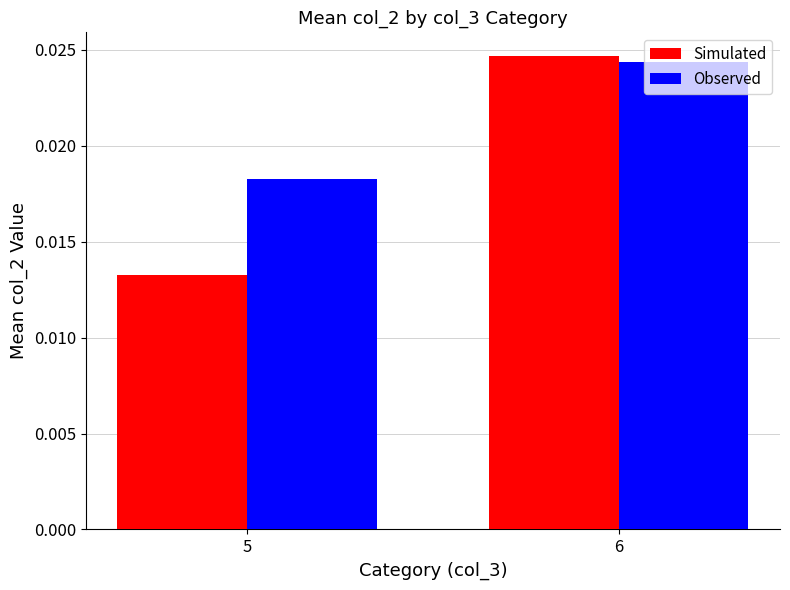

Which series changed the most between 5 and 6?

Simulated